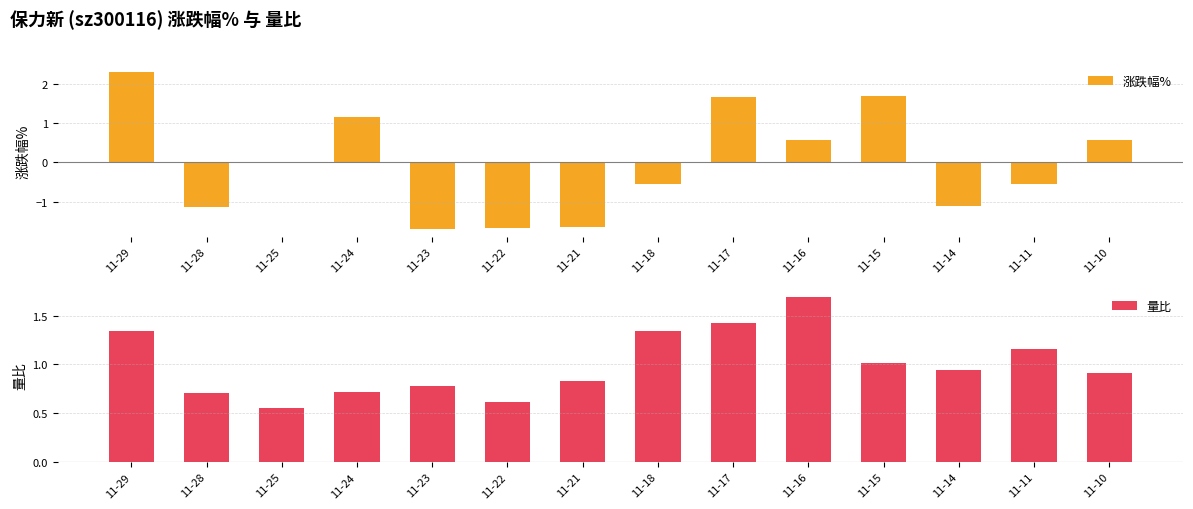

At how many categories does at least one series exceed 0?

14